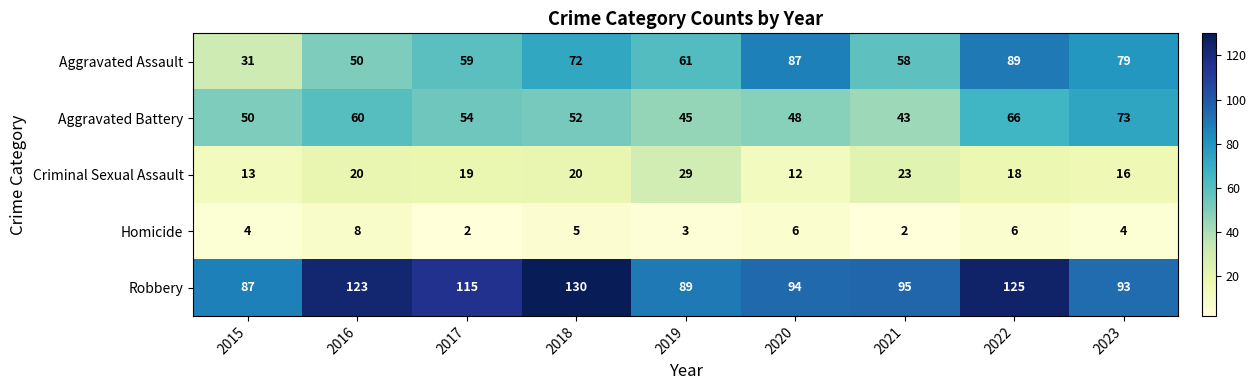

The value of Homicide at 2018 is 1. True or false?

False